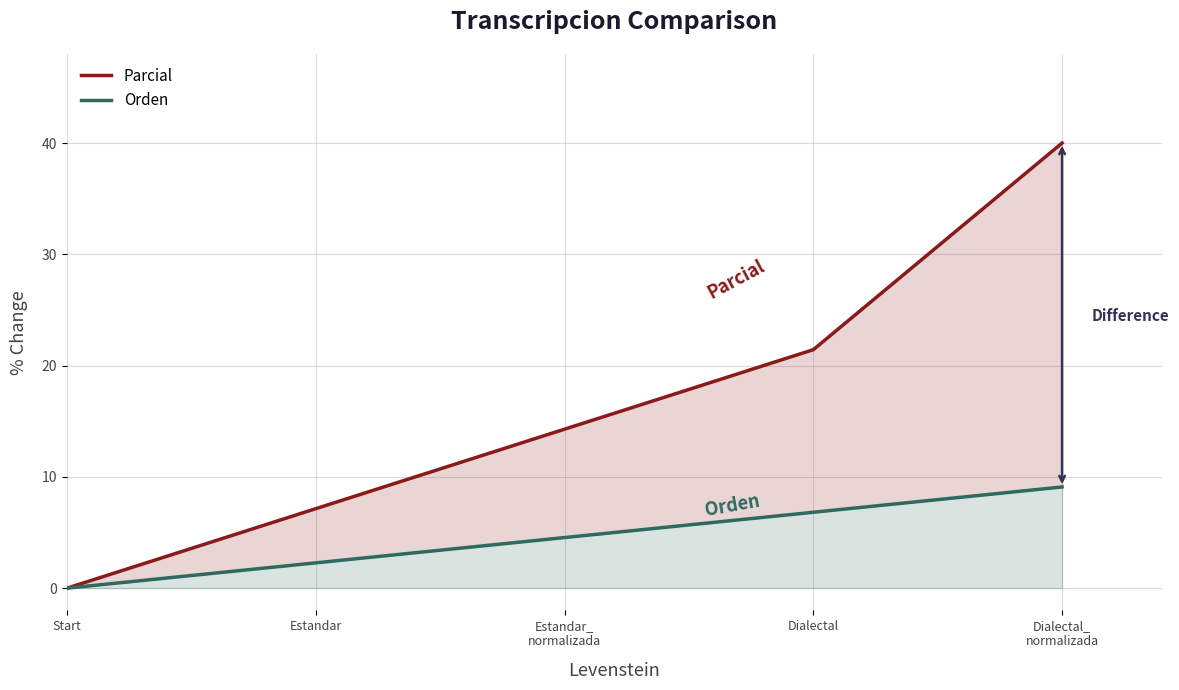

True or false: Parcial has more than 0 points higher than both neighbors.

False